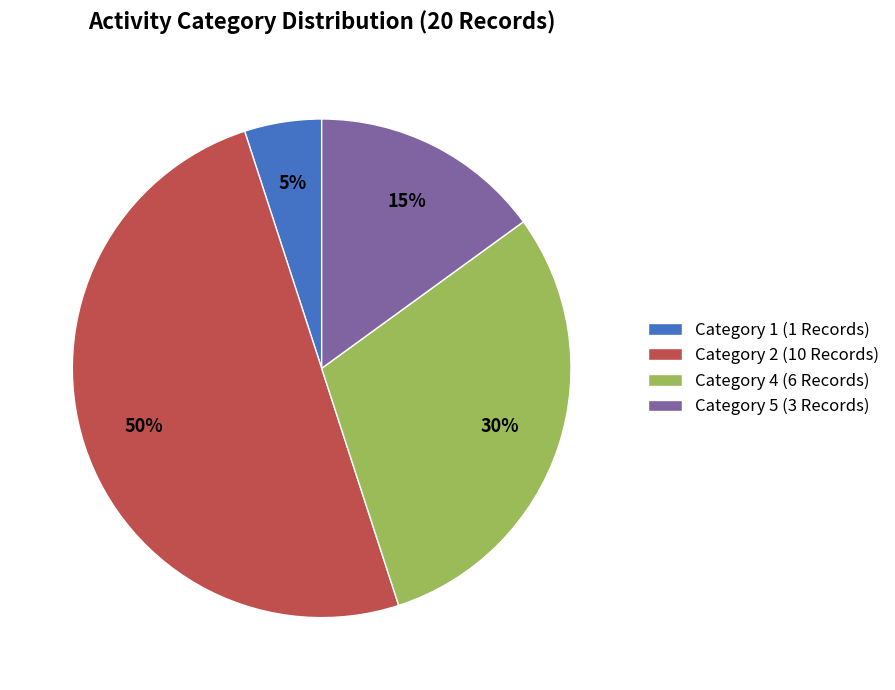

How many slices are in this pie chart?

4